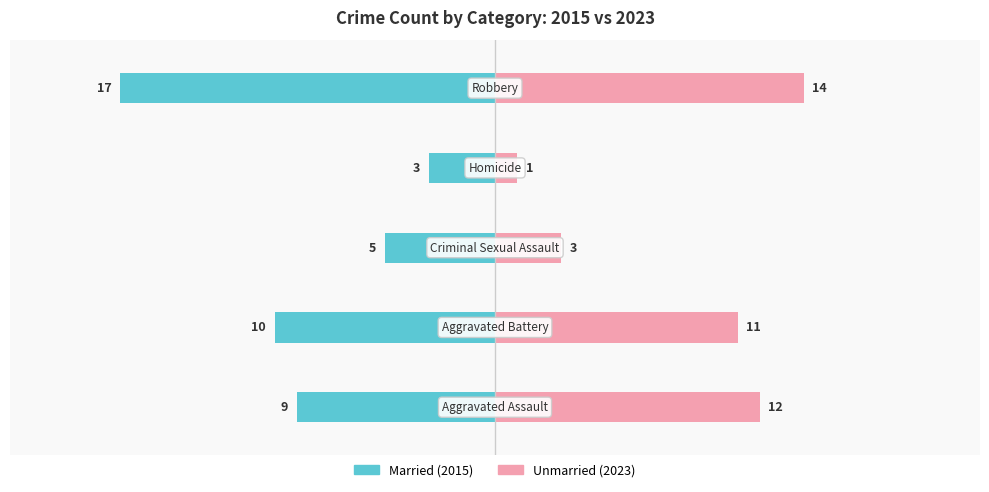

What is the total value across all series at 2?

-2